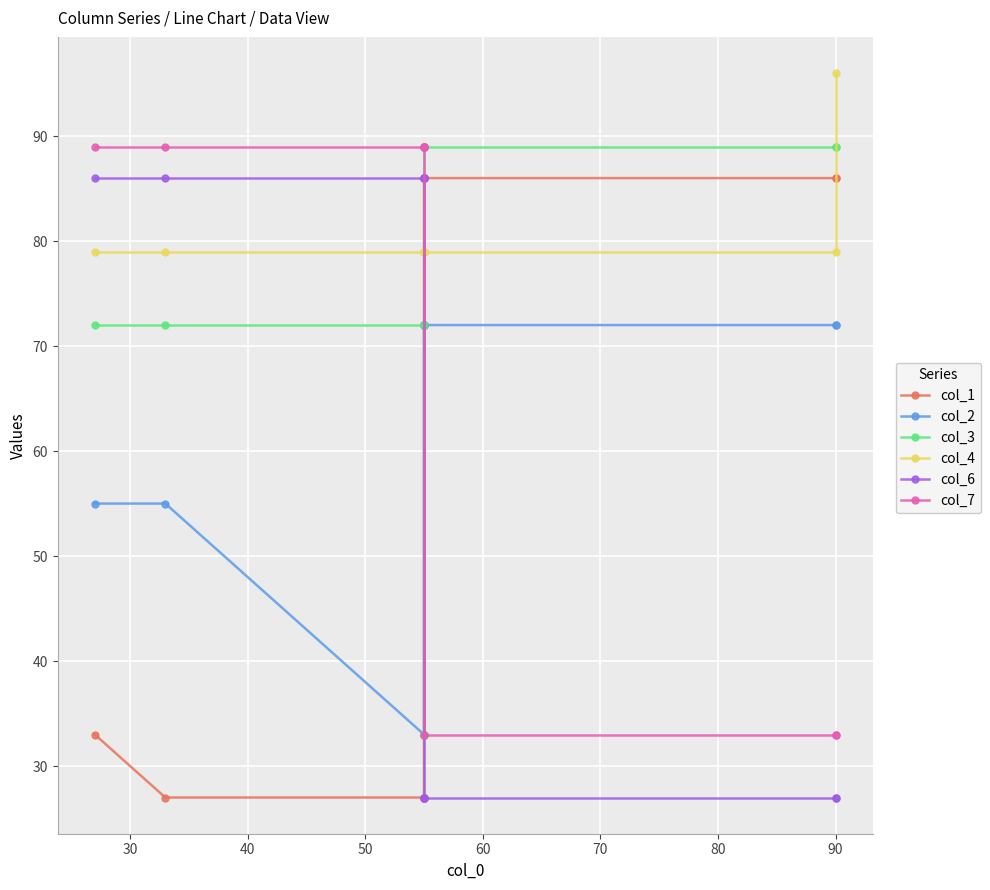

What is the sum of all col_1 values?

512